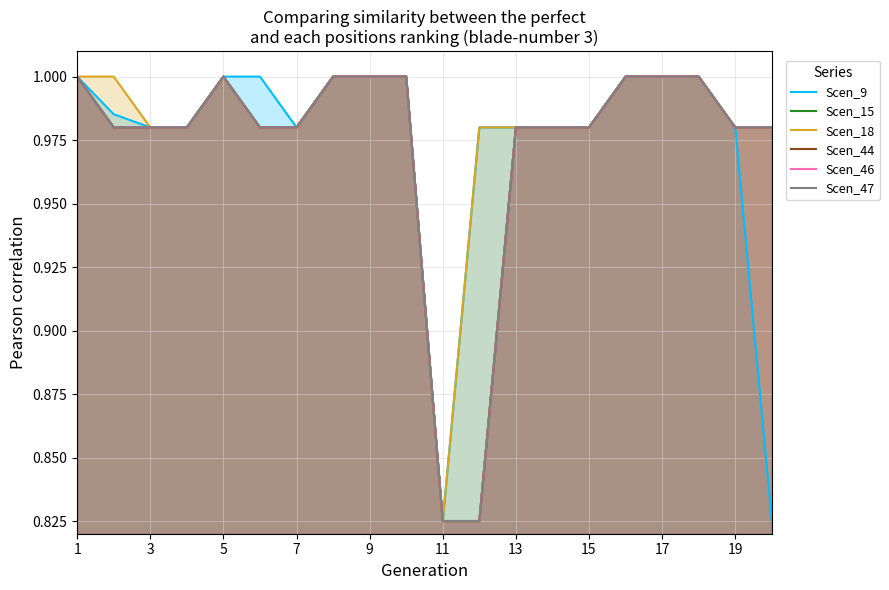

Count the number of categories in the chart.

20